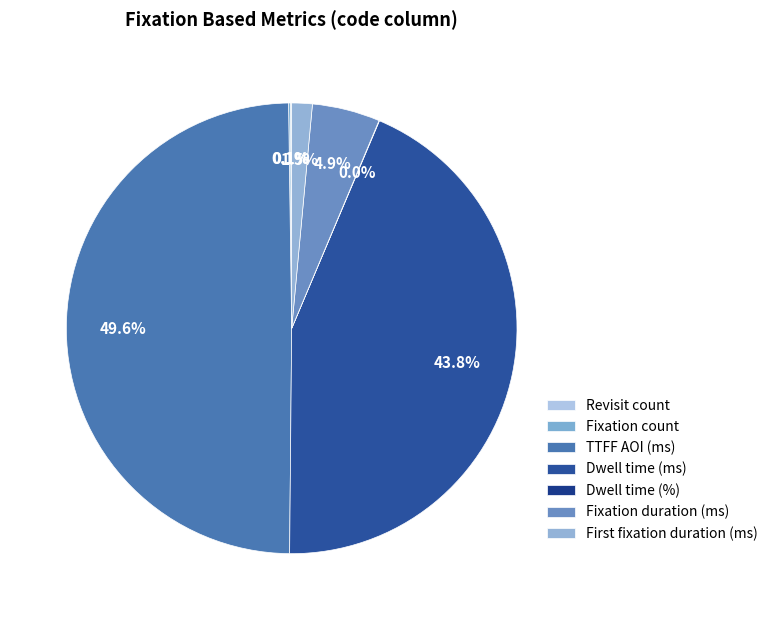

Is the sum of Dwell time (ms) and Fixation count greater than half?

No